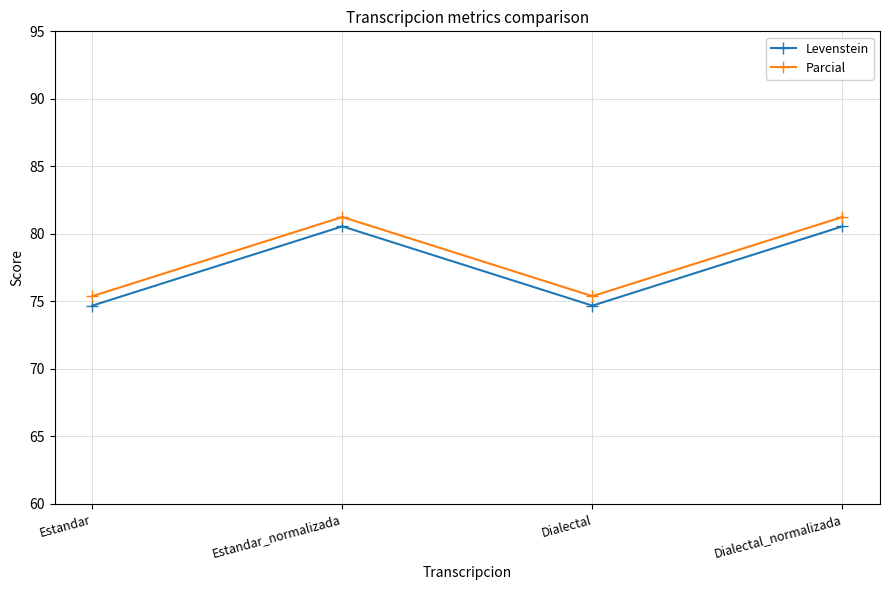

True or false: Parcial has a value of 20.2 at Dialectal_normalizada.

False